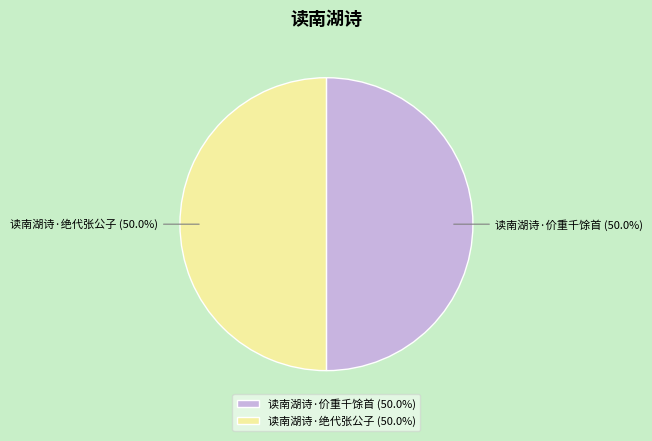

Combined, what portion of the pie is 读南湖诗·绝代张公子 and 读南湖诗·价重千馀首?

100.0%